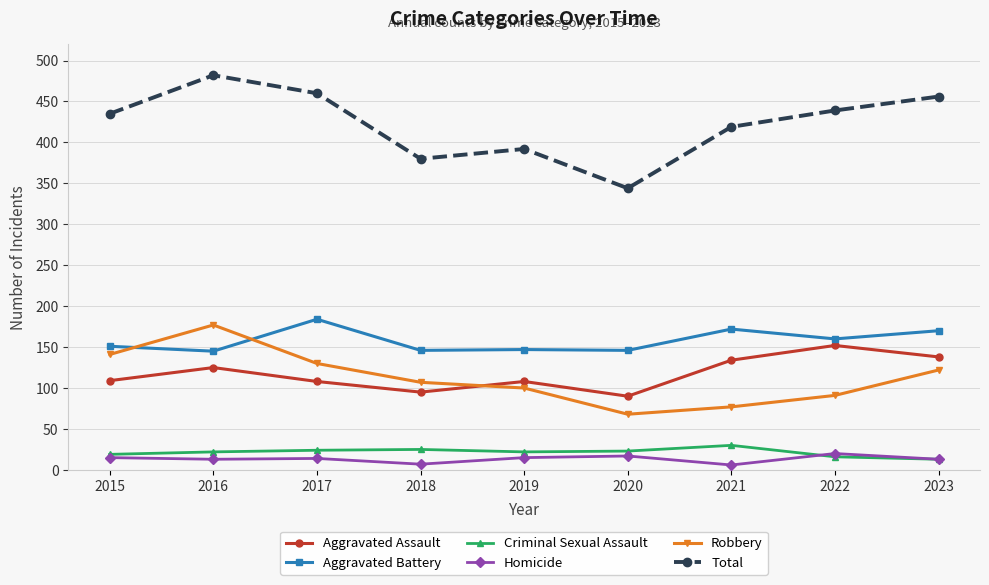

What is the difference between the maximum and minimum values in the Robbery series?

109